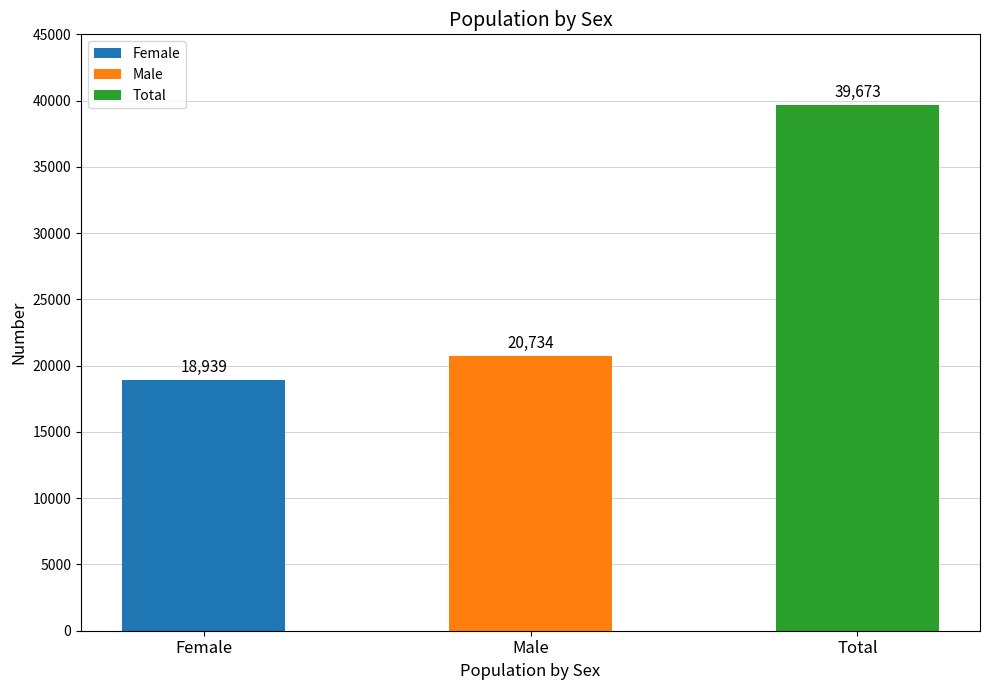

Which label corresponds to the largest value in the chart?

Total